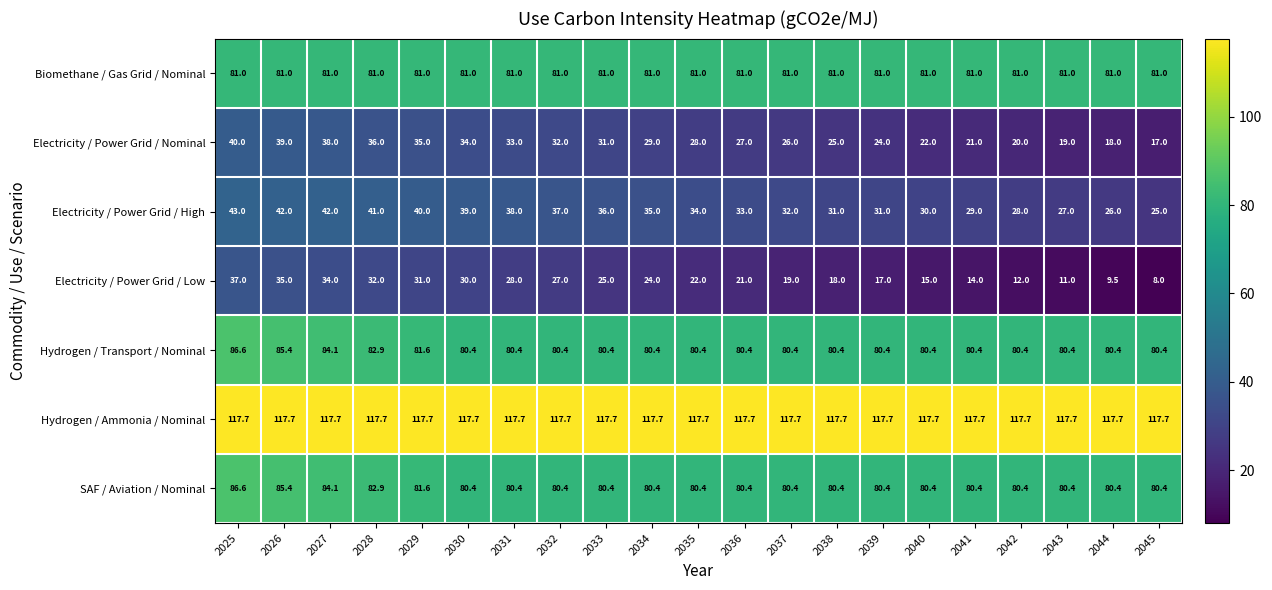

What is the approximate value of SAF / Aviation / Nominal at 2031?

80.4